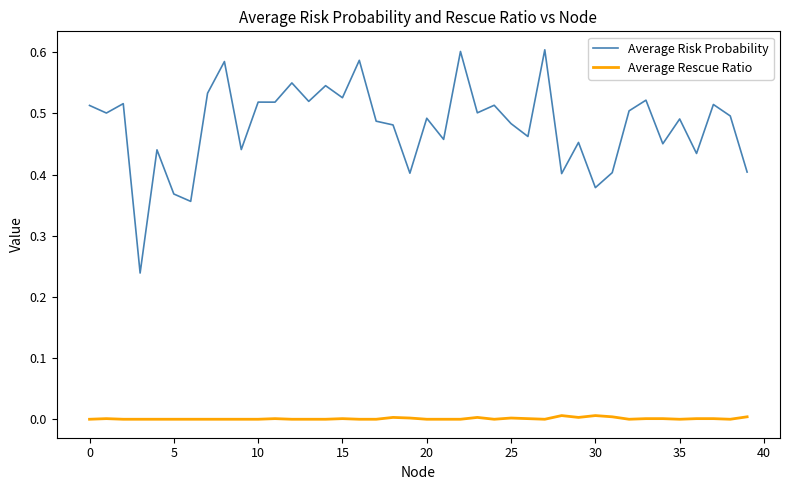

True or false: Average Rescue Ratio and Average Risk Probability cross at least once.

False